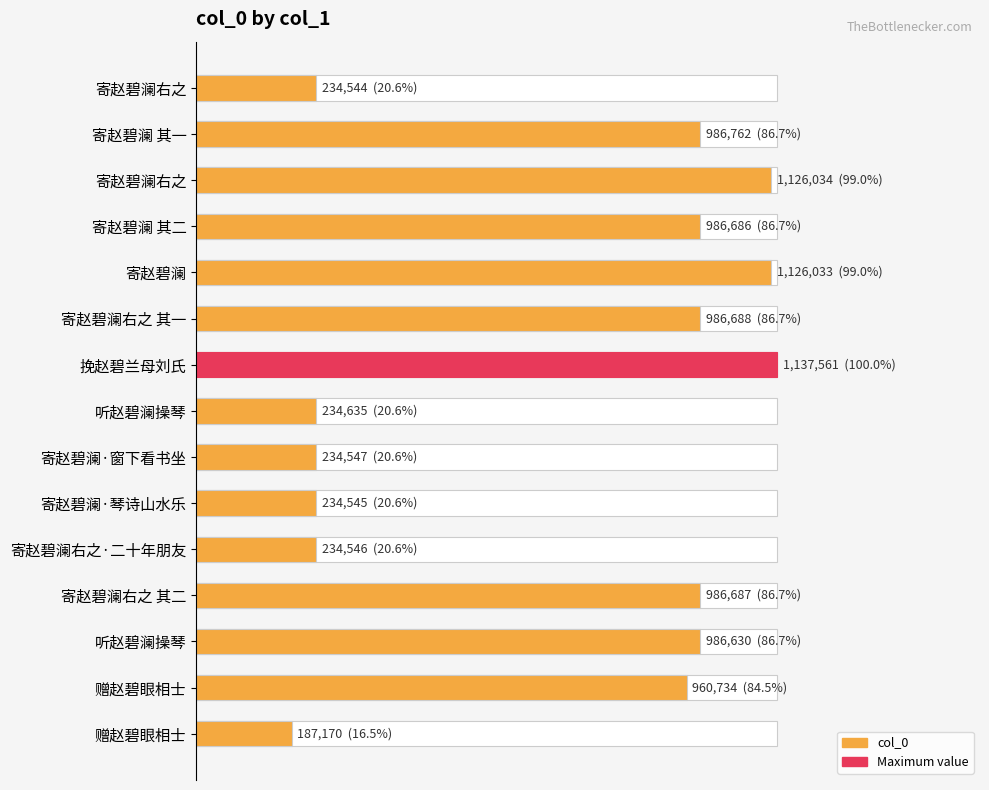

Count the number of data series in this chart.

1